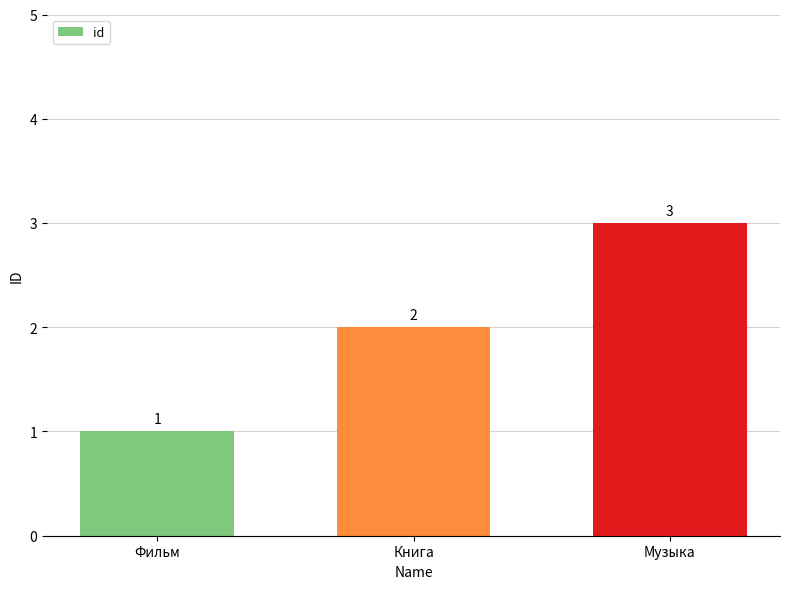

True or false: the data shows 3 at Музыка.

True